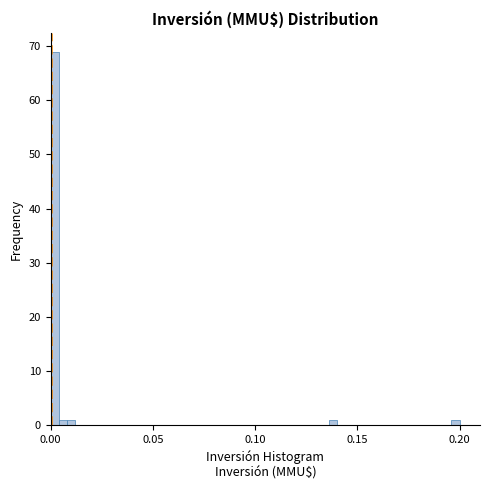

Around what value on the x-axis is the tallest bar? Give the approximate position of its centre, as read against the axis.

0.000